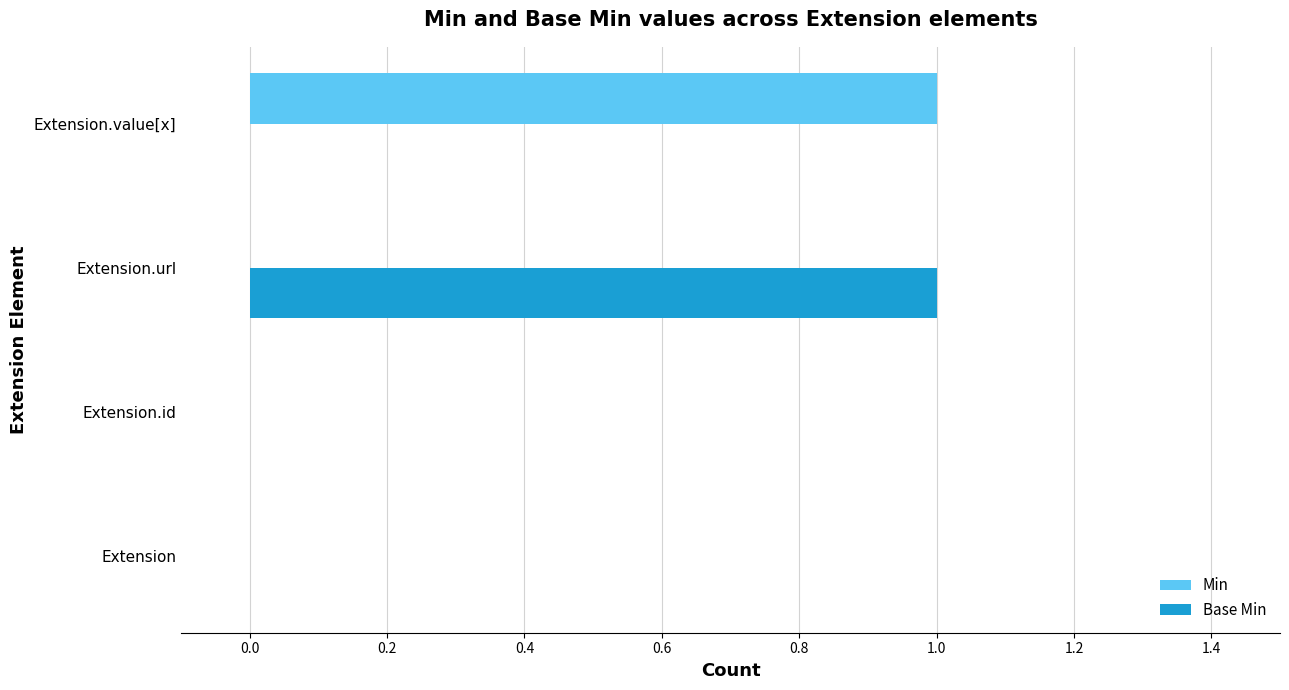

Which category has the highest value in the Min series?

Extension.value[x]